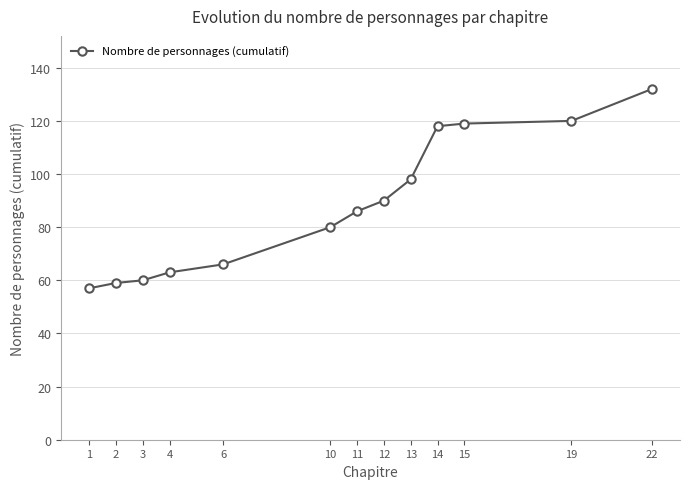

The value at 2 is 35. True or false?

False